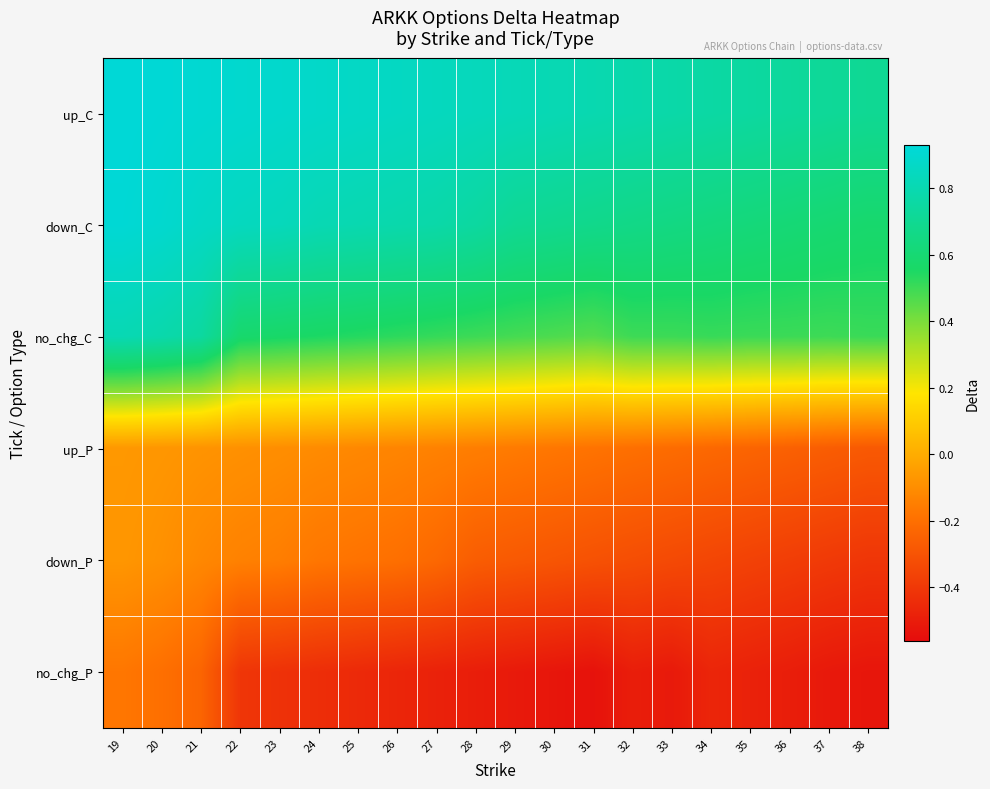

Which has a higher value, 19 or 33?

19